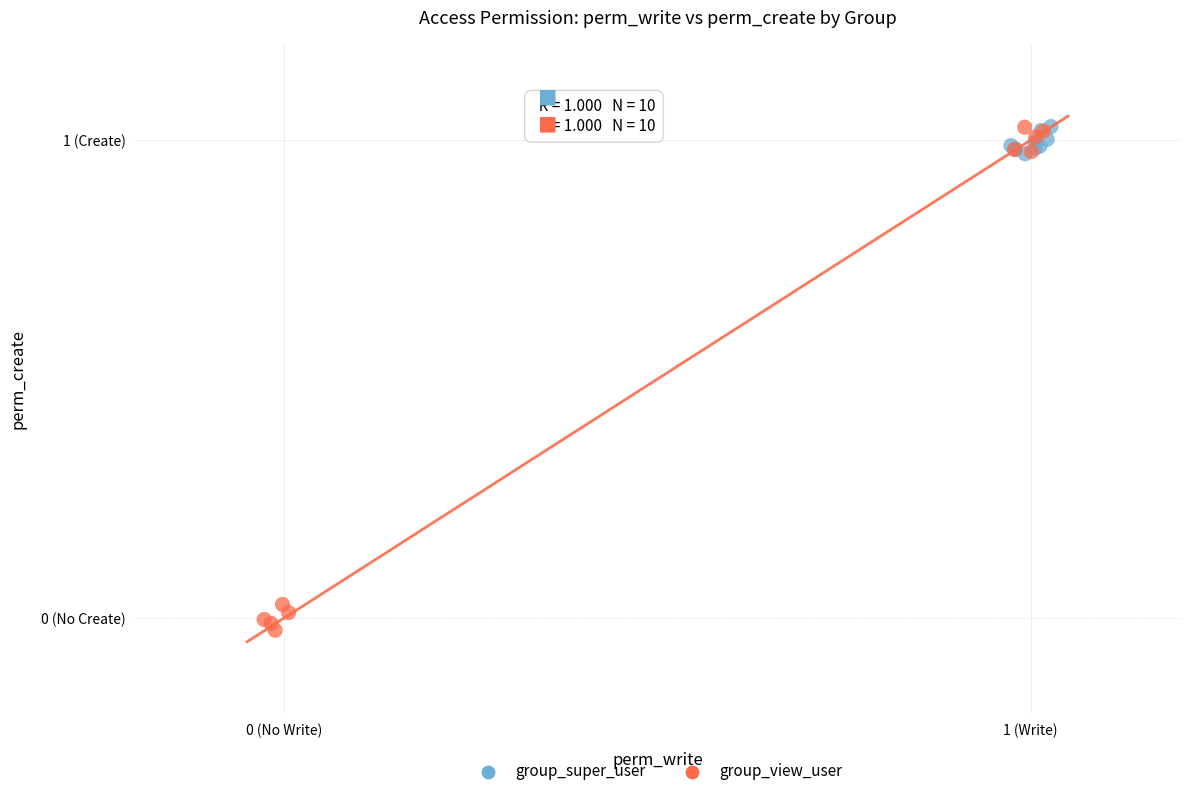

Which series reaches the minimum Y coordinate?

group_view_user